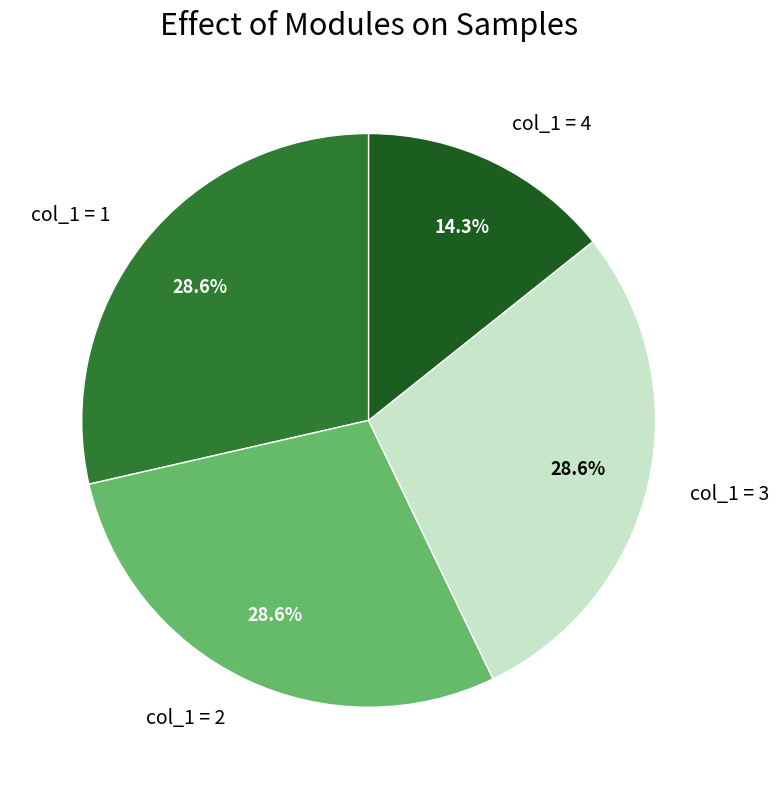

How much of the chart is everything except col_1 = 1?

71.4%